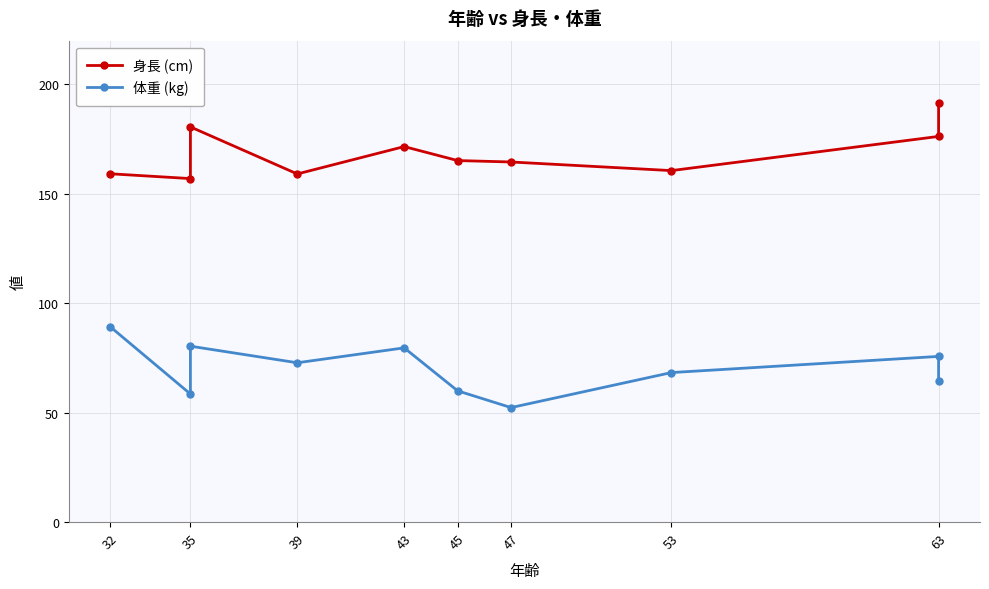

What is the smallest value displayed?

52.3